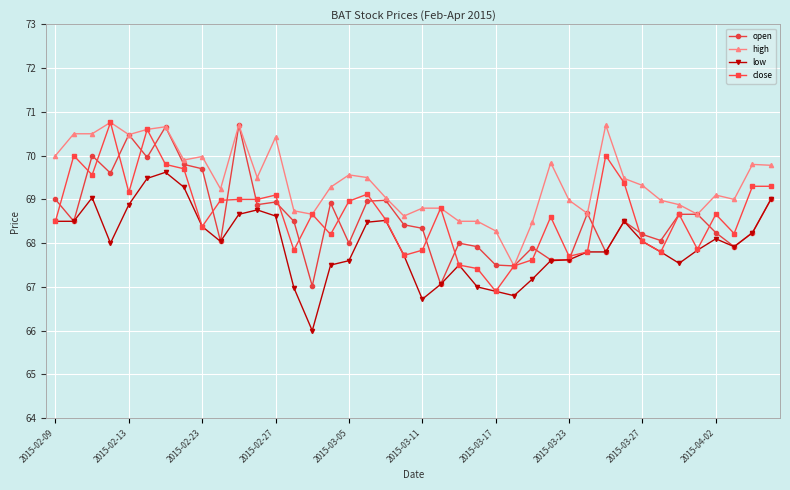

What is the value of the close point at the 38th from the left?

68.2